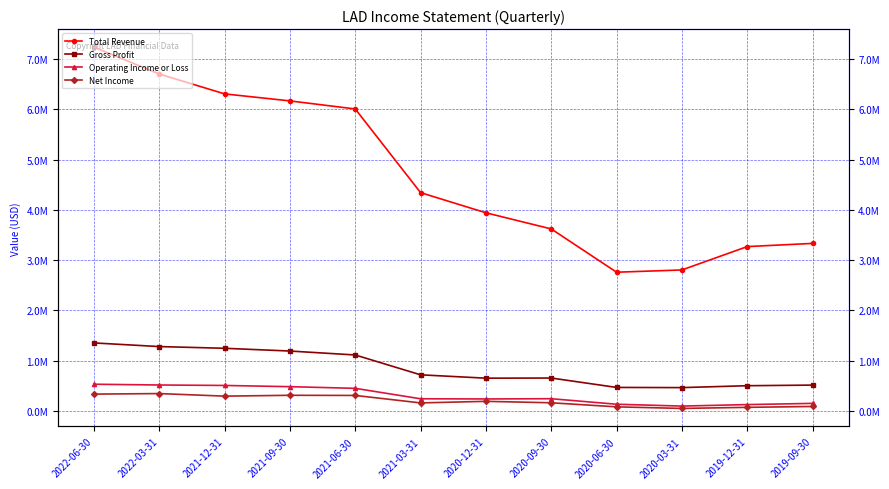

At how many categories does at least one series exceed 2359874?

12